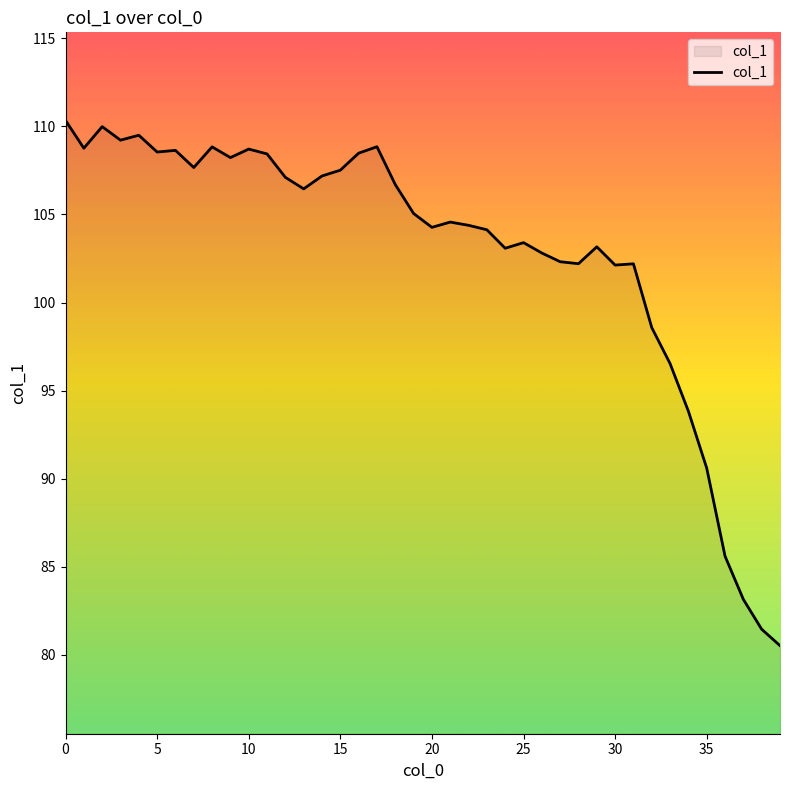

How many lines are shown in the chart?

1